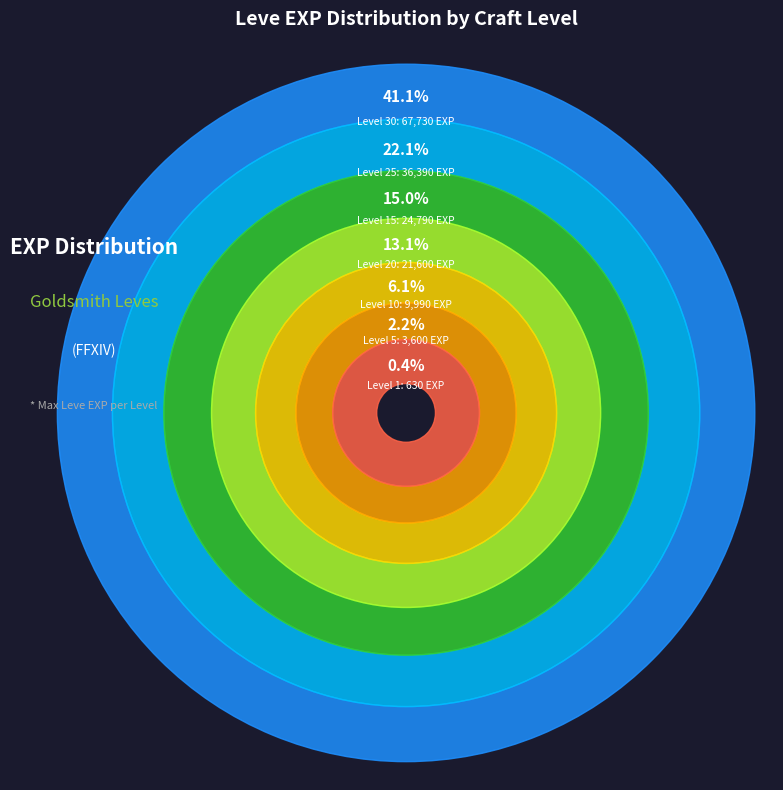

To the nearest percent, what percentage of the pie is Level 25?

22%